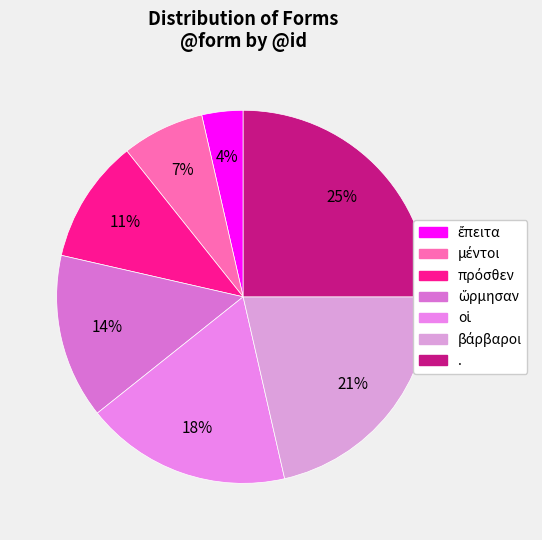

What is the change in value from ἔπειτα to ὥρμησαν?

+3